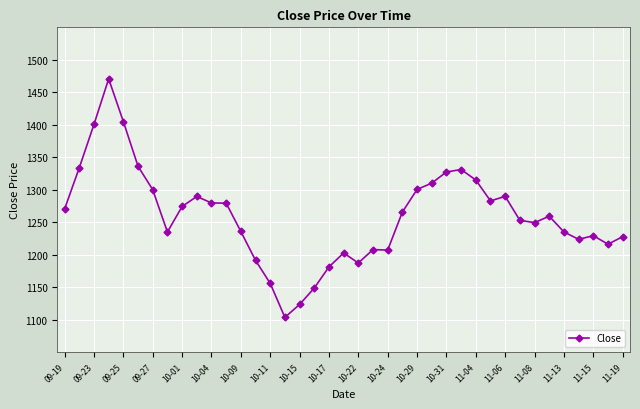

What is the average value?

1260.0